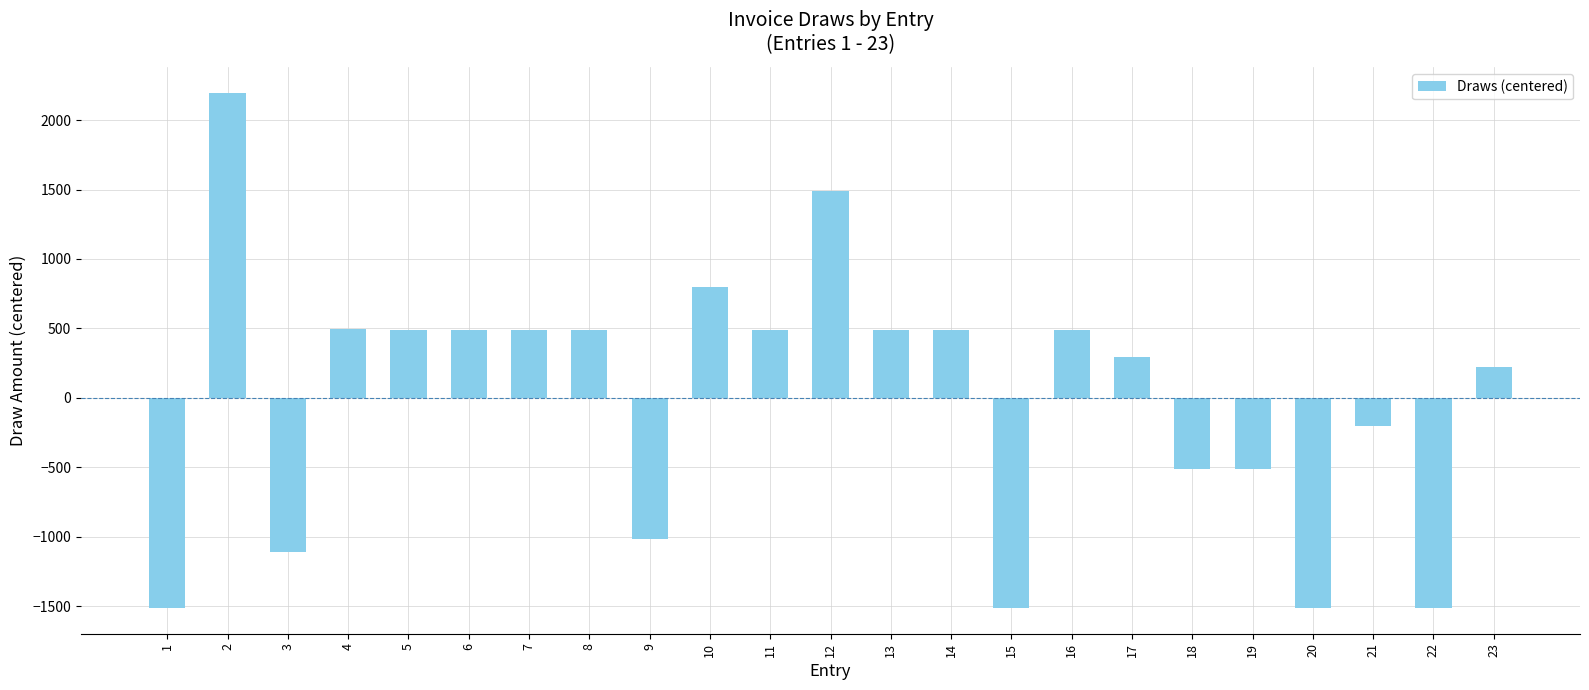

How many data points are less than 487?

11